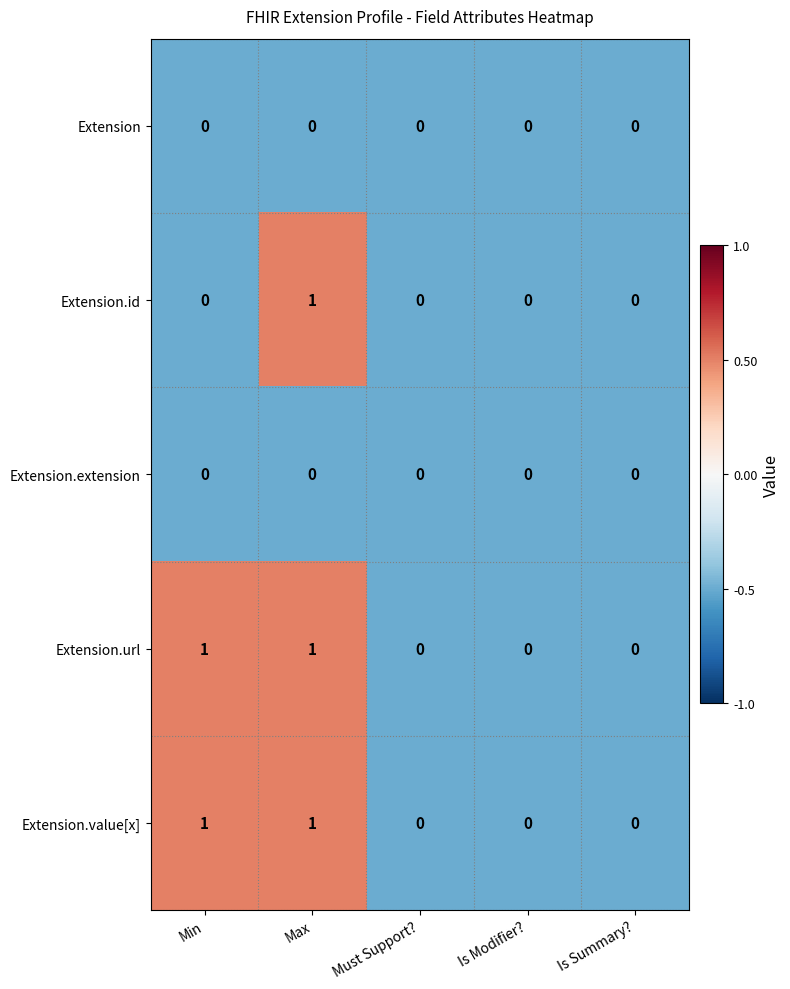

What is the greatest value displayed?

1